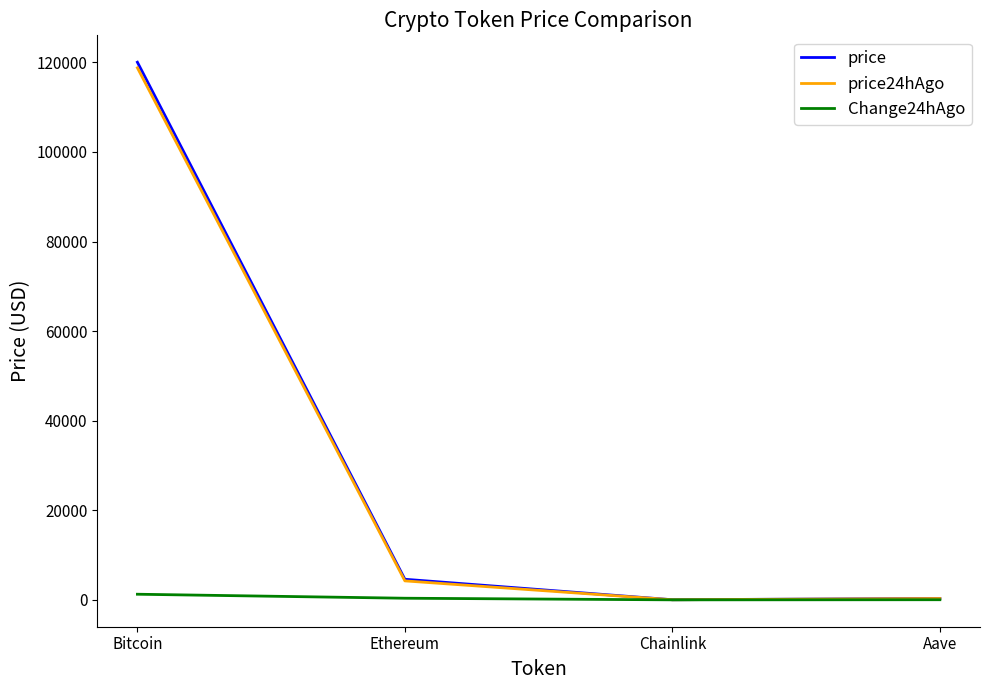

What is the sum of the price24hAgo values at Chainlink and Ethereum?

4255.6